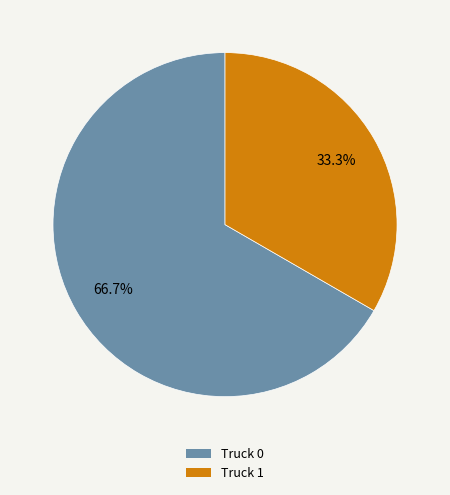

Combined, do Truck 1 and Truck 0 account for over 50%?

Yes